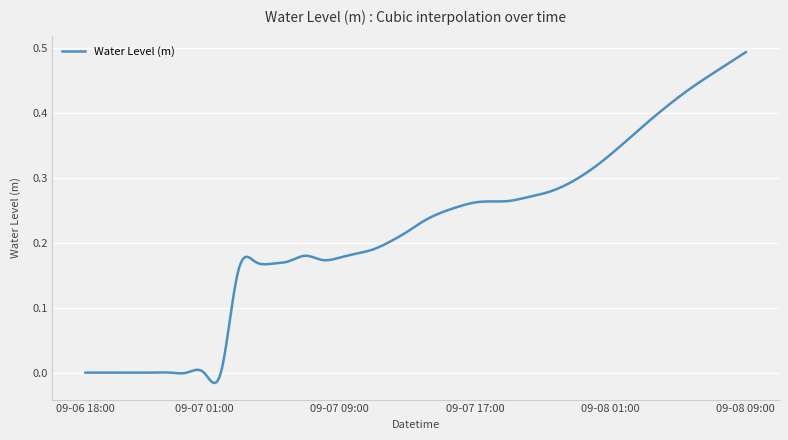

How many lines are shown in the chart?

1